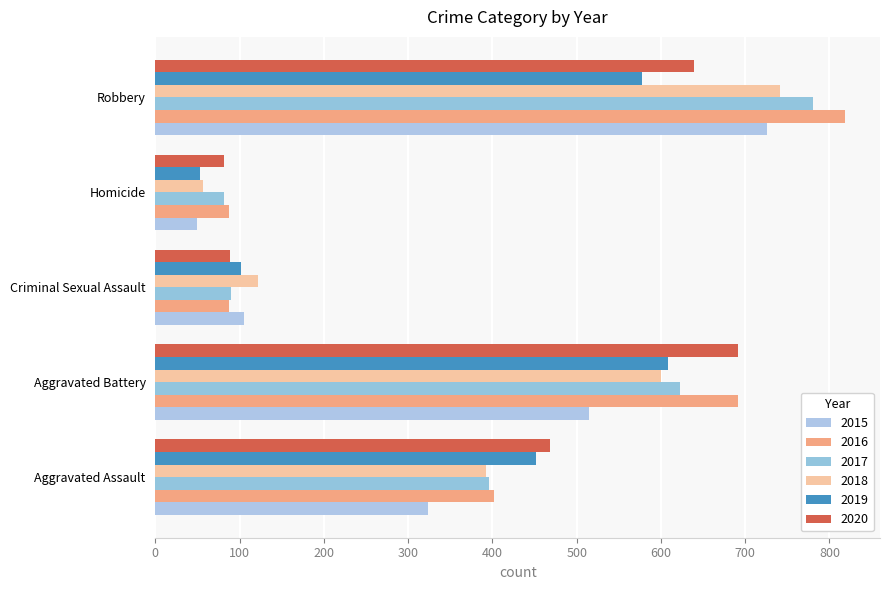

Reading right to left, extract all data points from this chart.

2015: Robbery=726	Homicide=50	Criminal Sexual Assault=105	Aggravated Battery=515	Aggravated Assault=323
2016: Robbery=819	Homicide=87	Criminal Sexual Assault=87	Aggravated Battery=691	Aggravated Assault=402
2017: Robbery=780	Homicide=82	Criminal Sexual Assault=90	Aggravated Battery=623	Aggravated Assault=396
2018: Robbery=741	Homicide=56	Criminal Sexual Assault=122	Aggravated Battery=600	Aggravated Assault=392
2019: Robbery=577	Homicide=53	Criminal Sexual Assault=102	Aggravated Battery=608	Aggravated Assault=452
2020: Robbery=639	Homicide=81	Criminal Sexual Assault=88	Aggravated Battery=691	Aggravated Assault=468